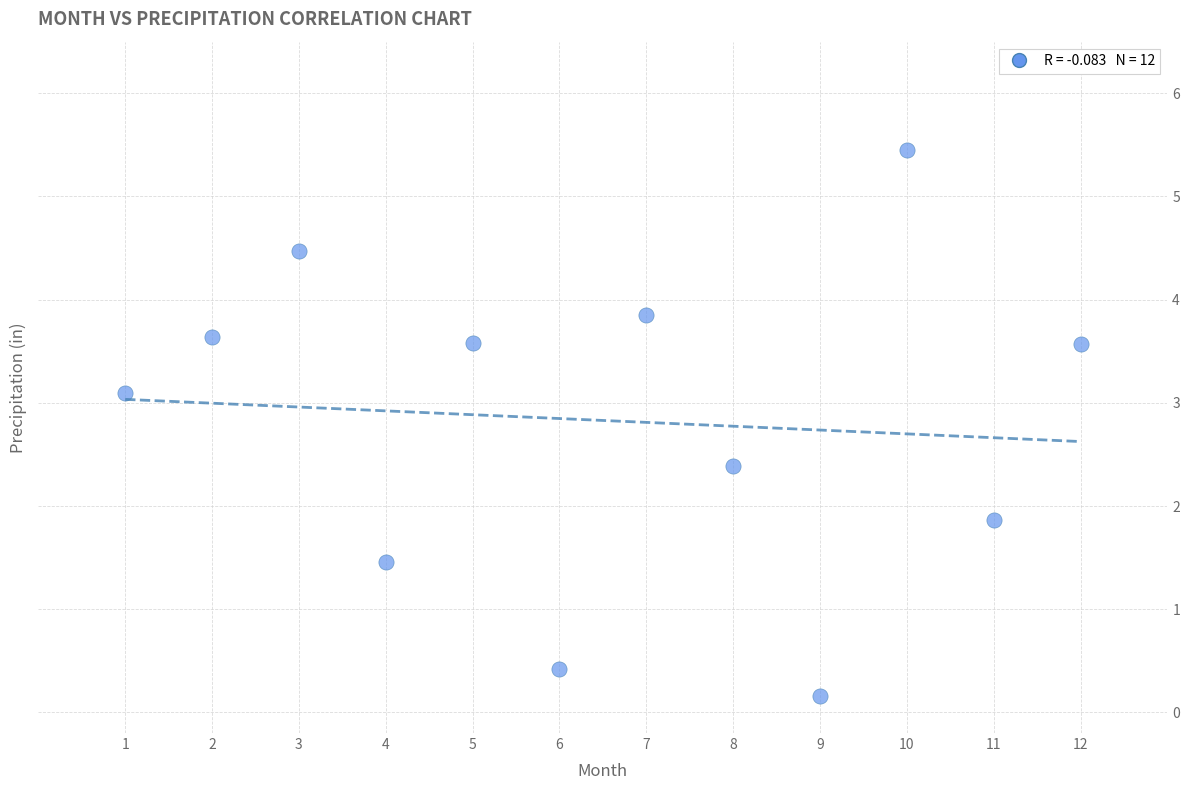

What Y value in the scatter plot is closest to 2?

1.9